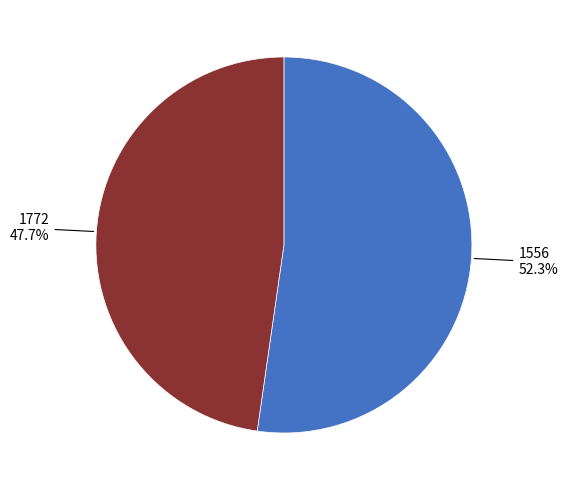

Is it true that 1772 is 48% of the pie?

True